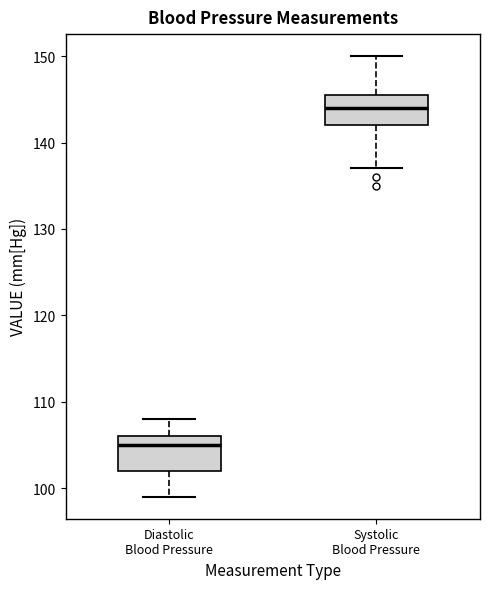

Reading left to right, read every box against the y-axis: the position of its median line, the range the box covers, and the ends of its whiskers. The values are not printed on the chart, so give them approximately, as read against the axis.

Diastolic Blood Pressure: median 105, box 102 to 106, whiskers 99 to 108
Systolic Blood Pressure: median 144, box 142 to 146, whiskers 137 to 150